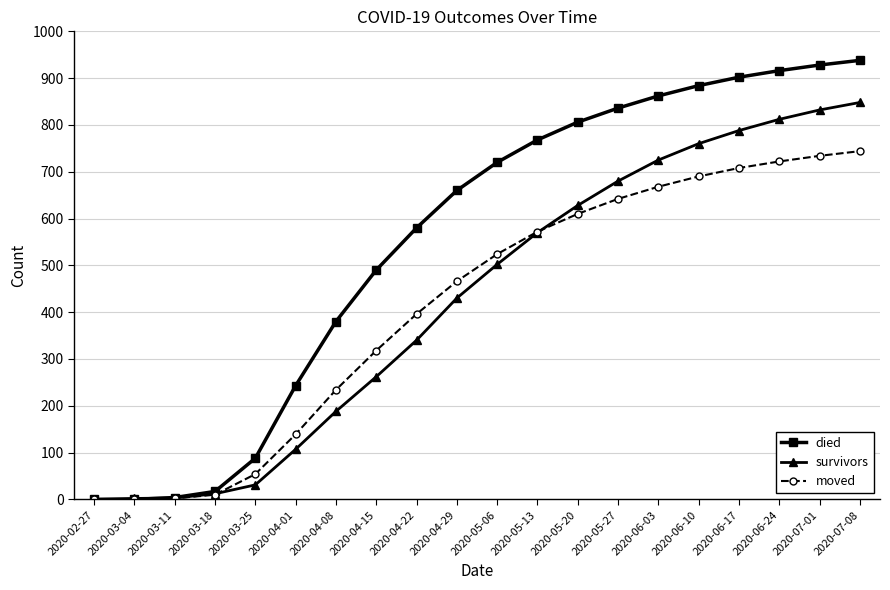

The died series shows 380 at 2020-04-08. True or false?

True